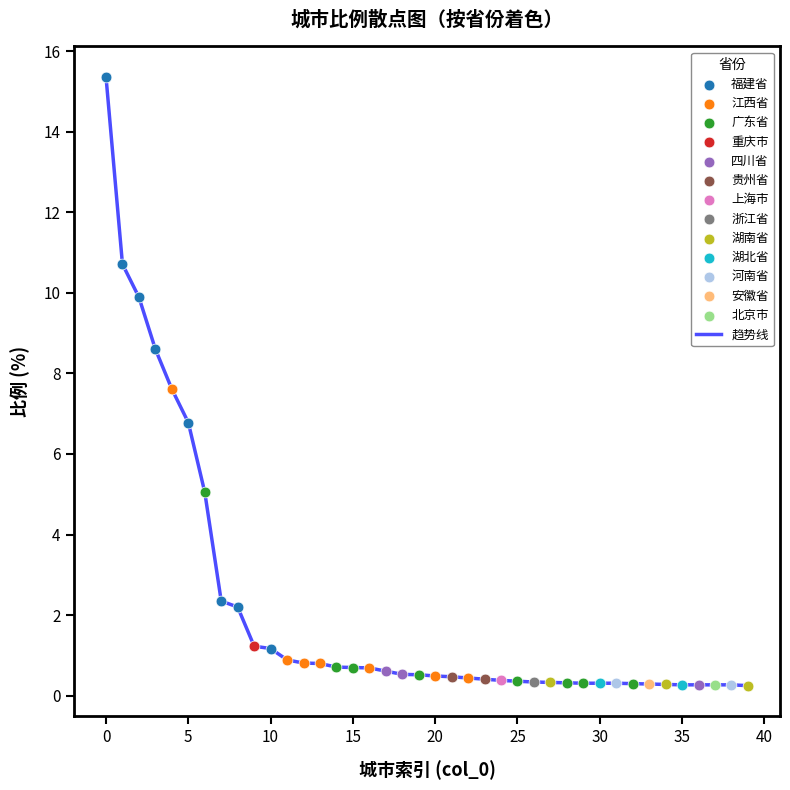

What is the difference between the maximum and minimum values?

15.1